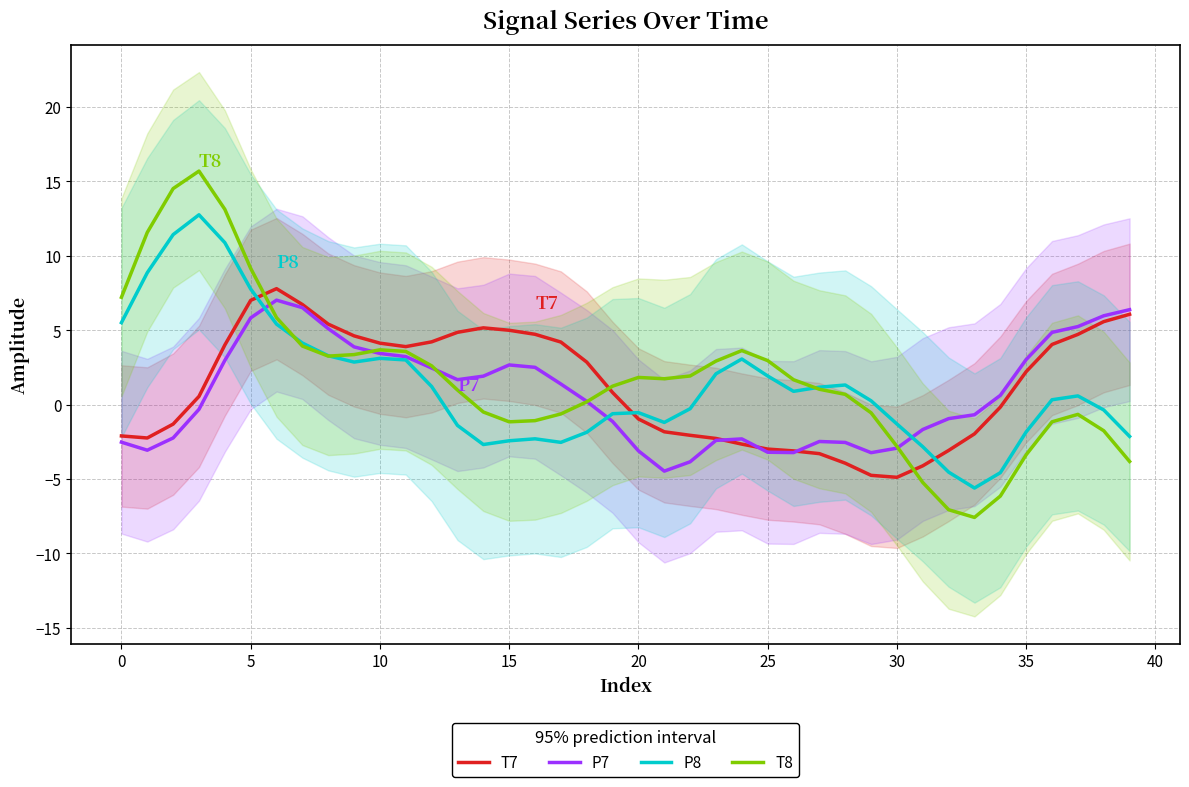

How many lines are shown in the chart?

4